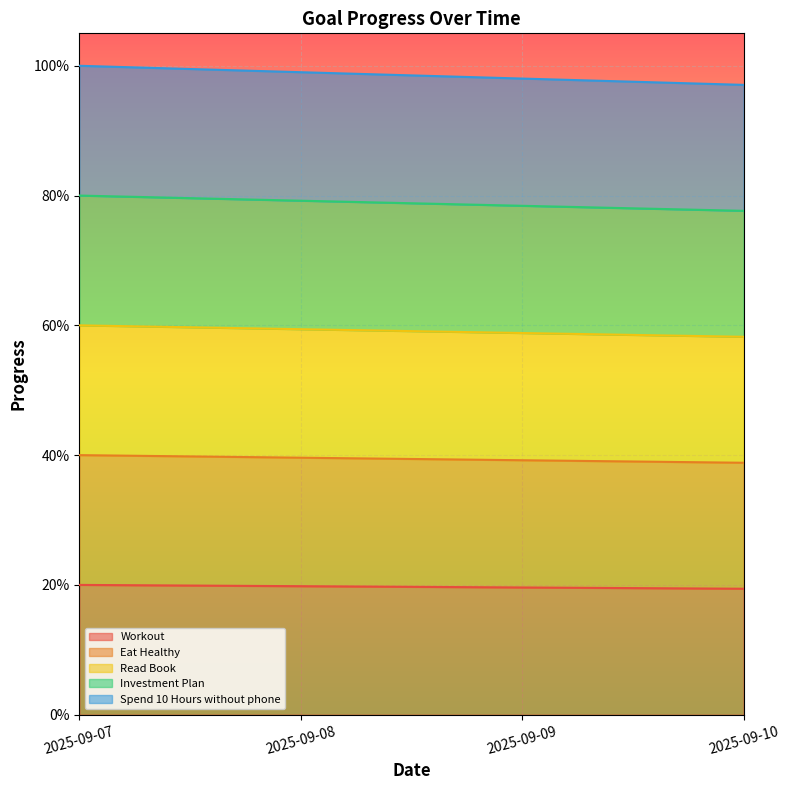

How many distinct data groups are displayed?

5